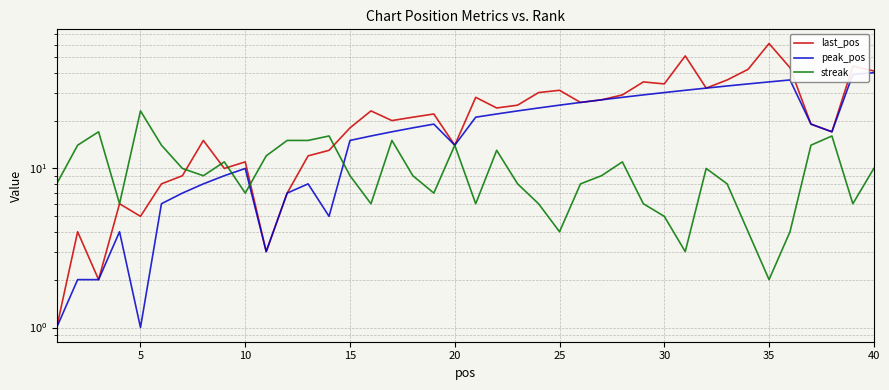

What is the difference between the maximum and minimum values in the last_pos series?

60